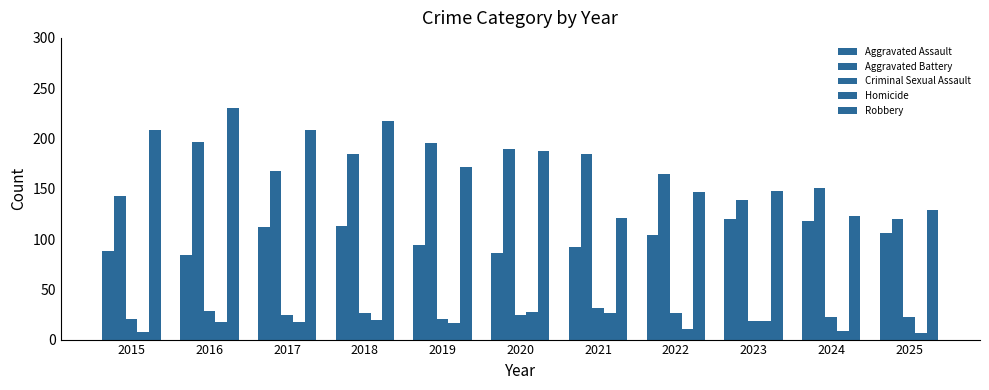

How many data points in Aggravated Battery are less than 168?

5